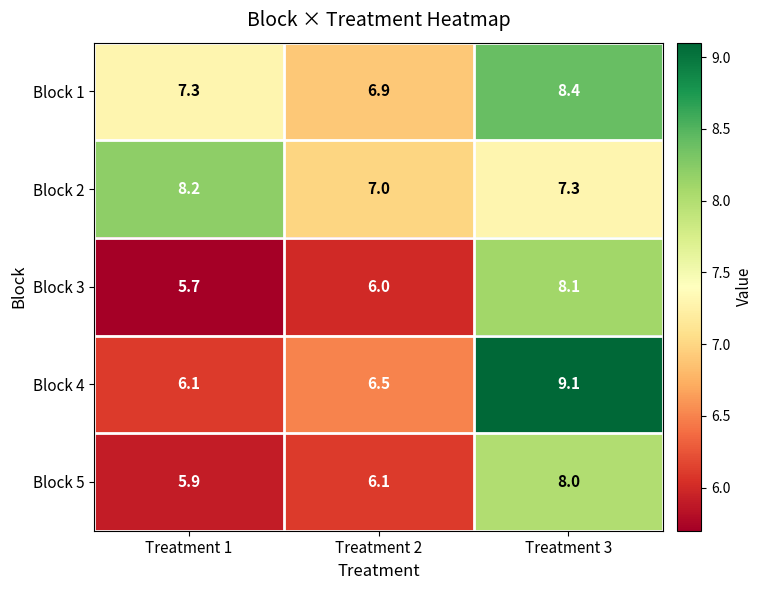

Which series has the largest total across all categories?

Block 1